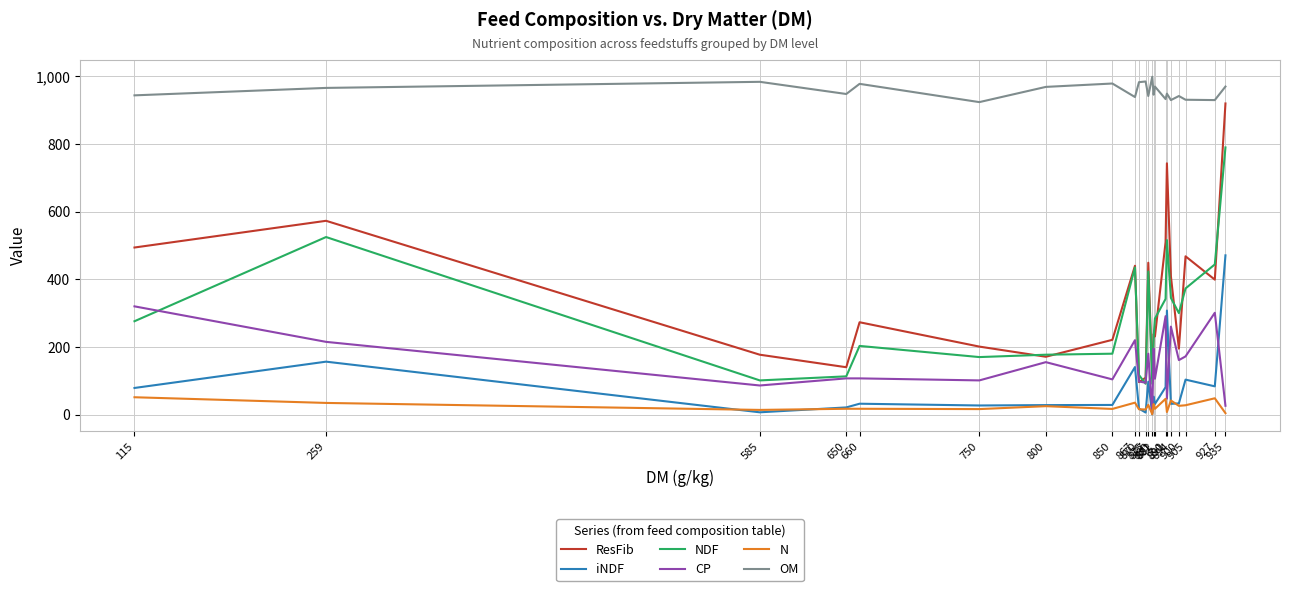

Is it true that CP equals 98.0 at 870?

True